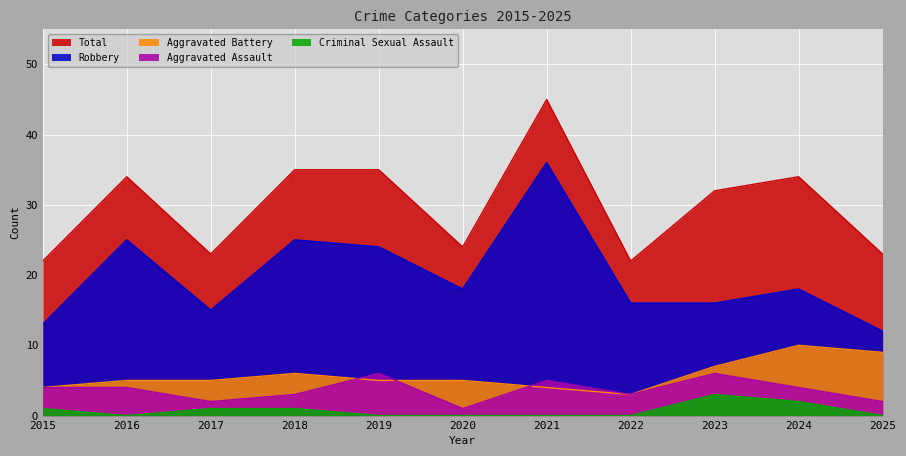

What is the average value of the Aggravated Assault series?

4